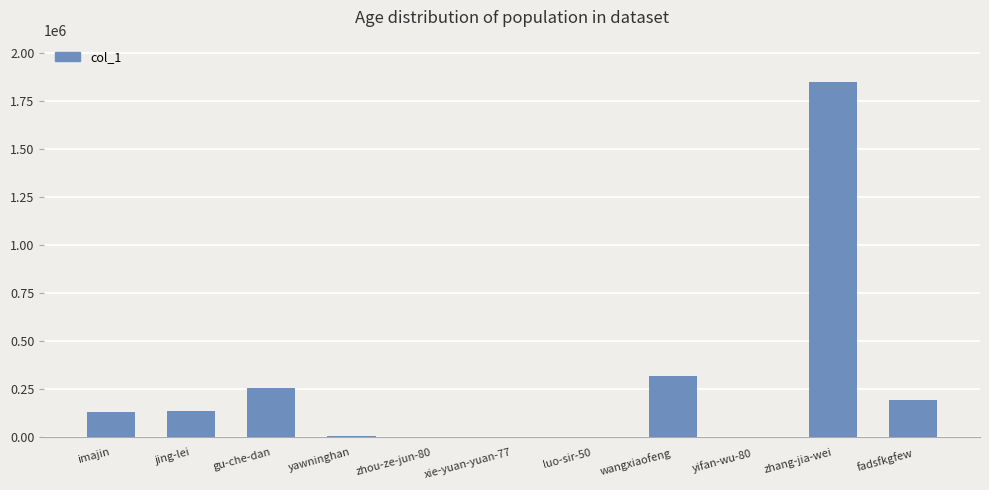

Is it true that the value at wangxiaofeng is 319299?

True